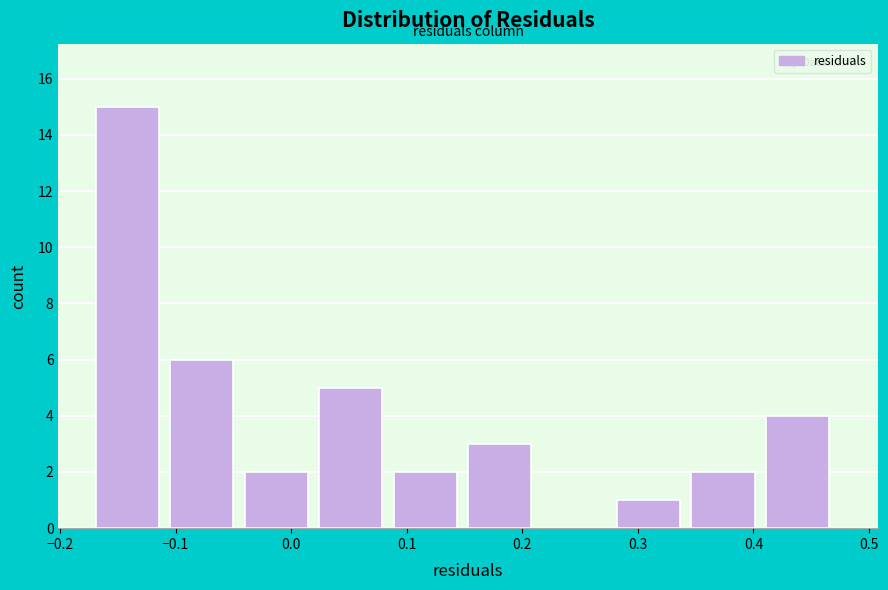

Reading left to right, transcribe this chart: for each bar, give the range it covers on the x-axis and its height. Neither the bar edges nor the heights are printed on the chart, so give them approximately, as read against the axes.

-0.17 to -0.10: 15
-0.10 to -0.04: 6
-0.04 to 0.02: 2
0.02 to 0.09: 5
0.09 to 0.15: 2
0.15 to 0.22: 3
0.22 to 0.28: 0
0.28 to 0.35: 1
0.35 to 0.41: 2
0.41 to 0.48: 4